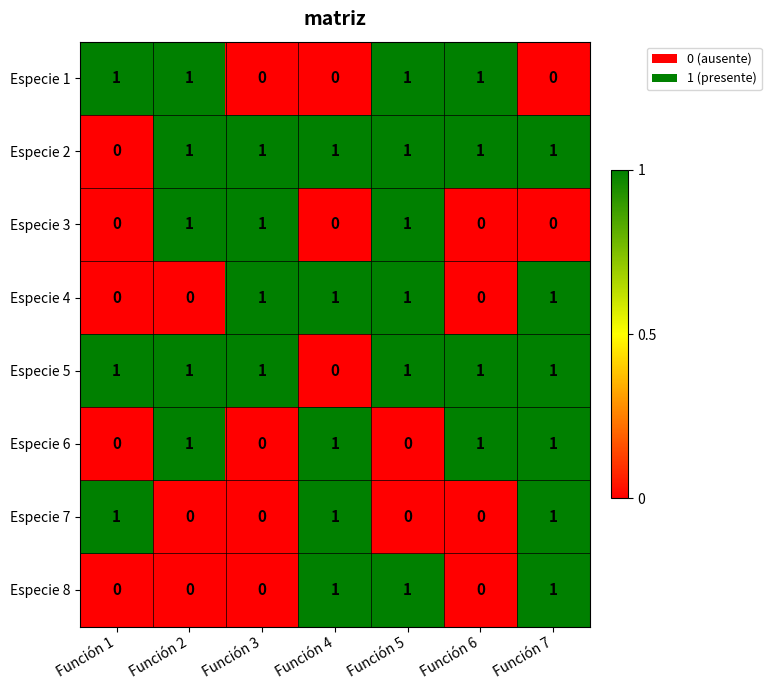

The Especie 1 series shows 0 at Función 4. True or false?

True